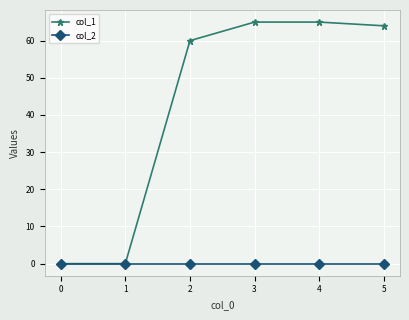

Is the value of col_2 at 3 greater than the value of col_1 at 3?

No